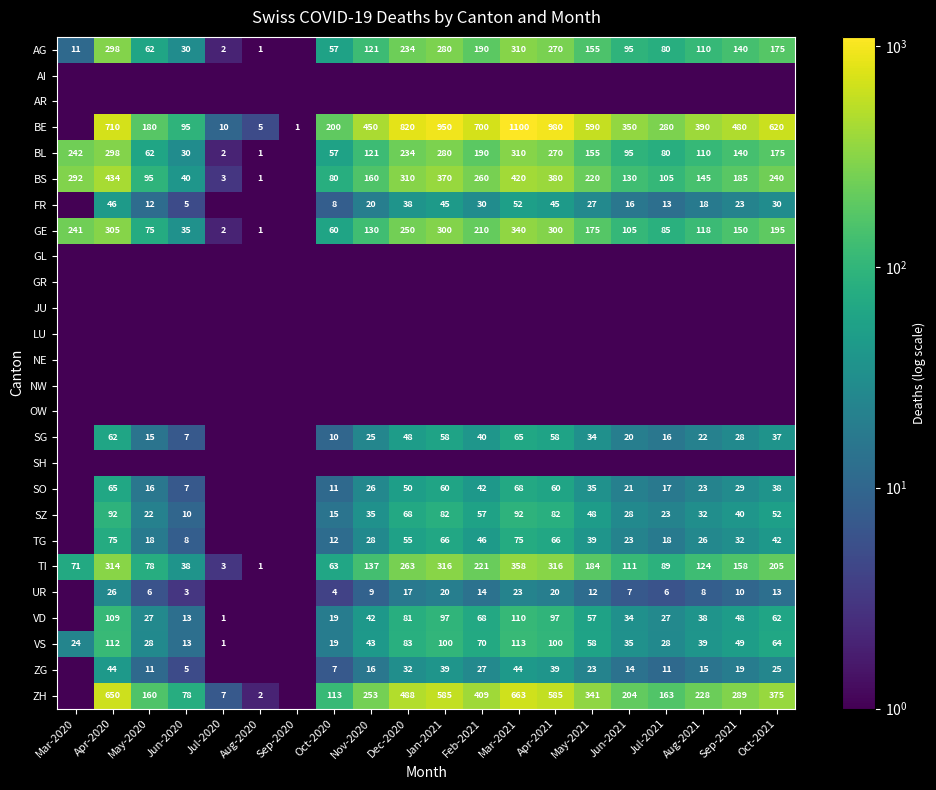

What is the sum of the TI values at Apr-2020 and Feb-2021?

535.0